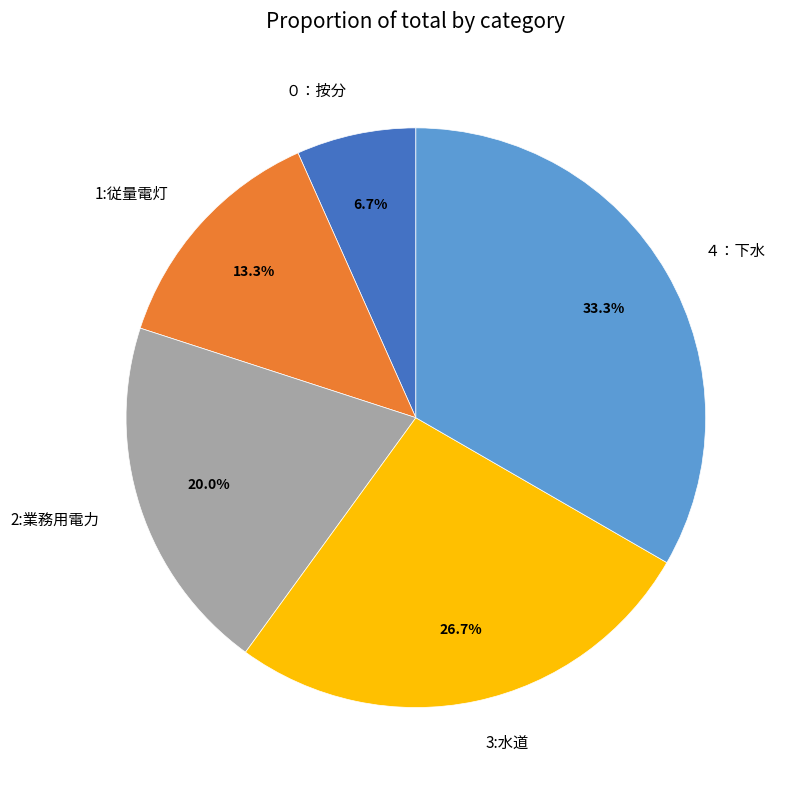

Rank the categories by value from lowest to highest.

０：按分, 1:従量電灯, 2:業務用電力, 3:水道, ４：下水